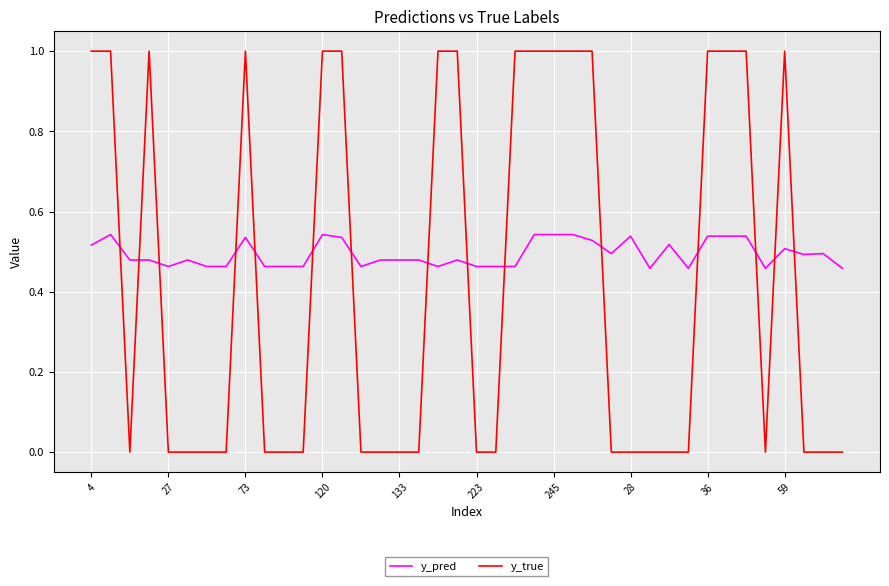

Which series has the largest range (max minus min)?

y_true